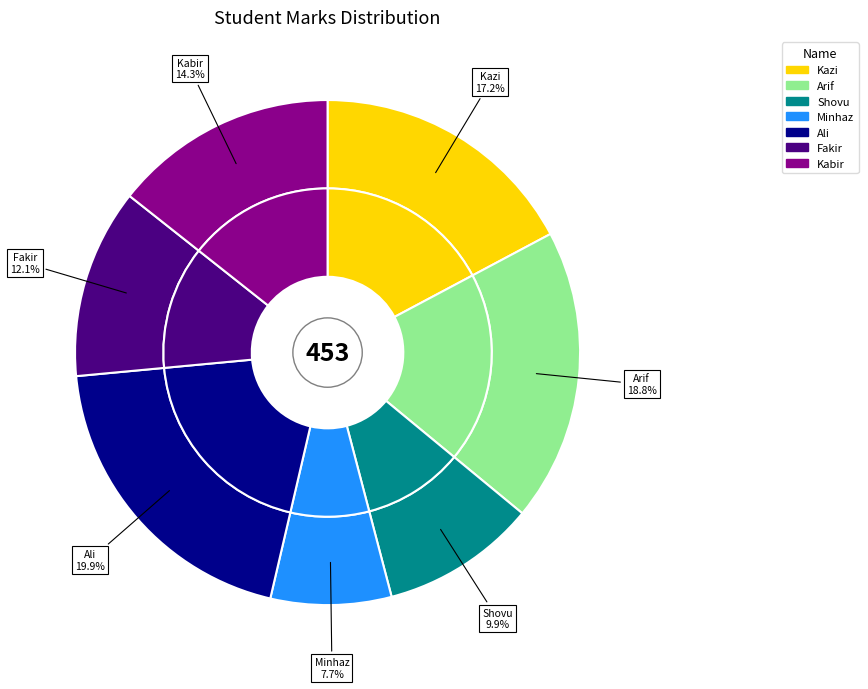

Which slice is the largest?

Ali